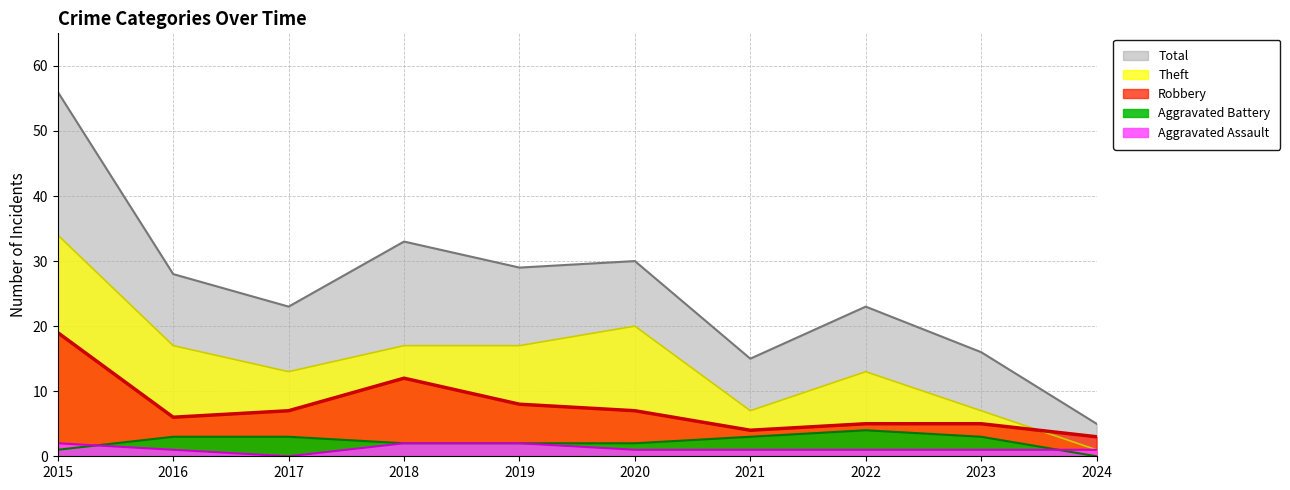

Which series changed the most between 2015 and 2023?

Total